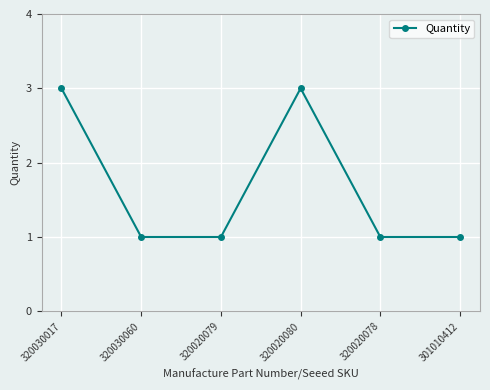

What is the ratio of the value at 320020080 to the value at 301010412?

3.0